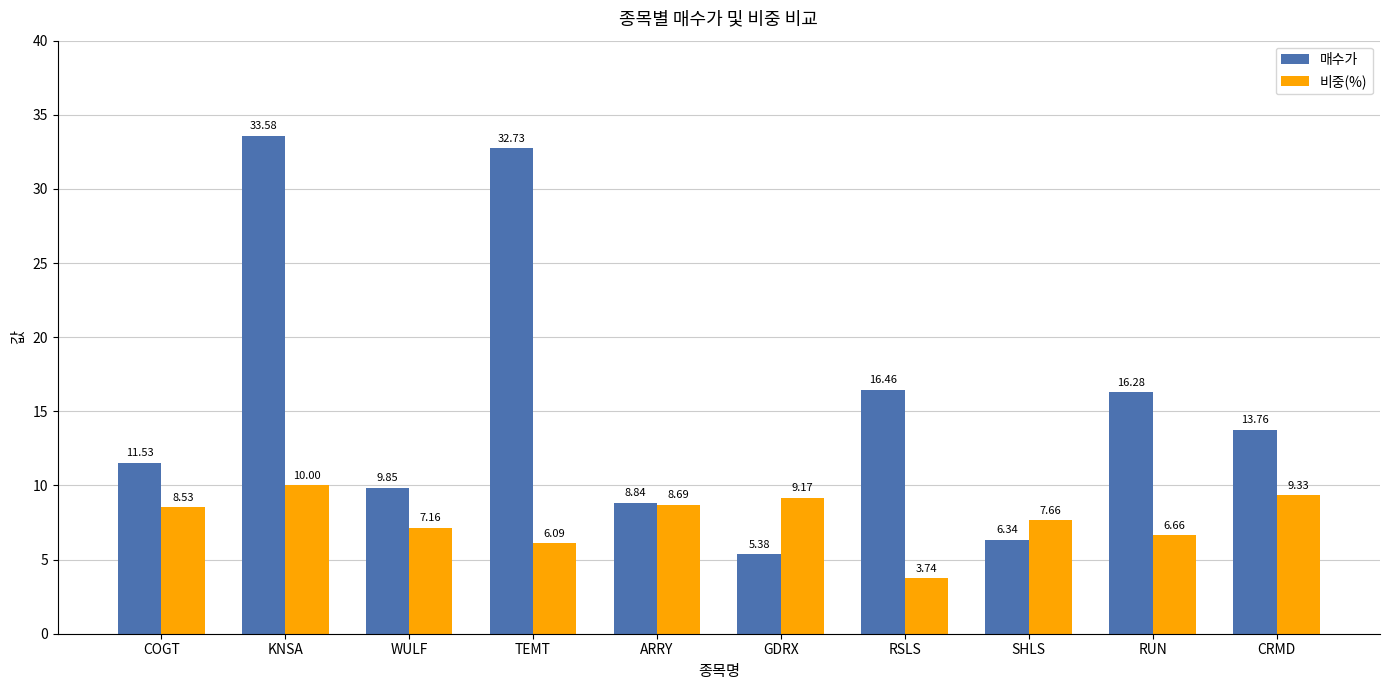

Which series has the widest spread of values?

매수가